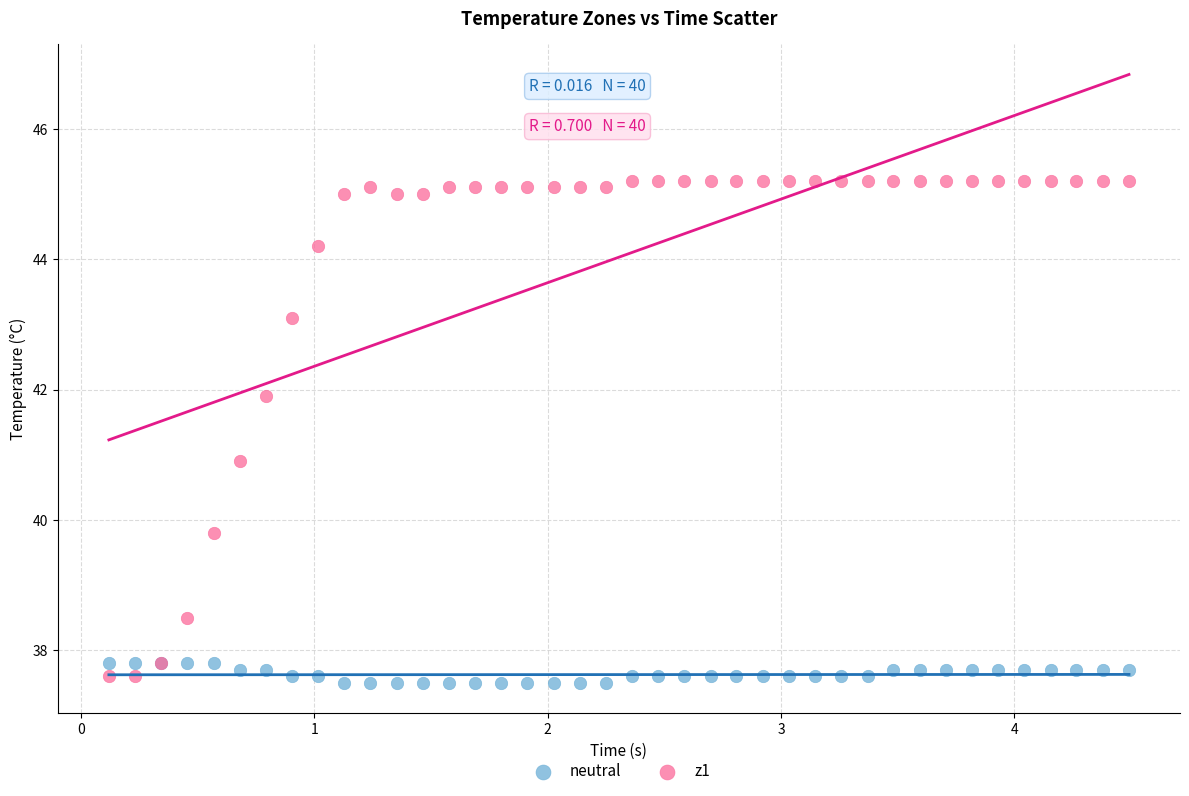

Which series reaches the maximum Y coordinate?

z1